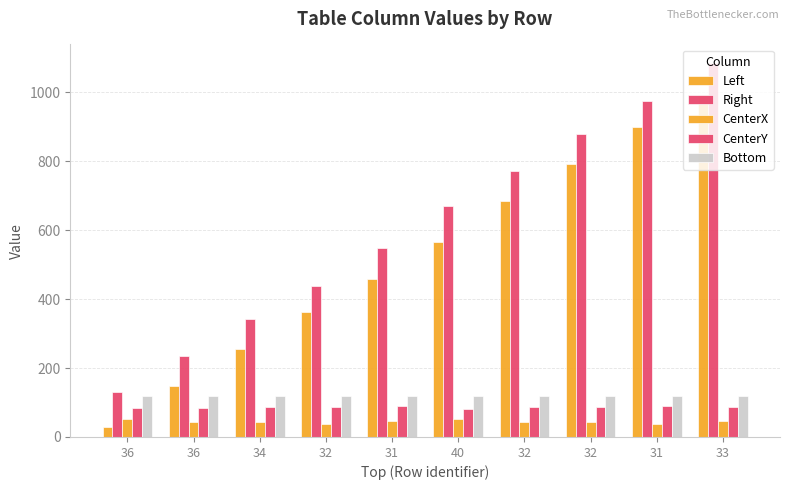

How many bars are there in each group?

5